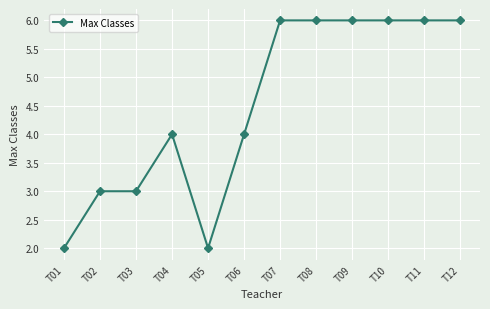

What is the maximum value shown in the chart?

6